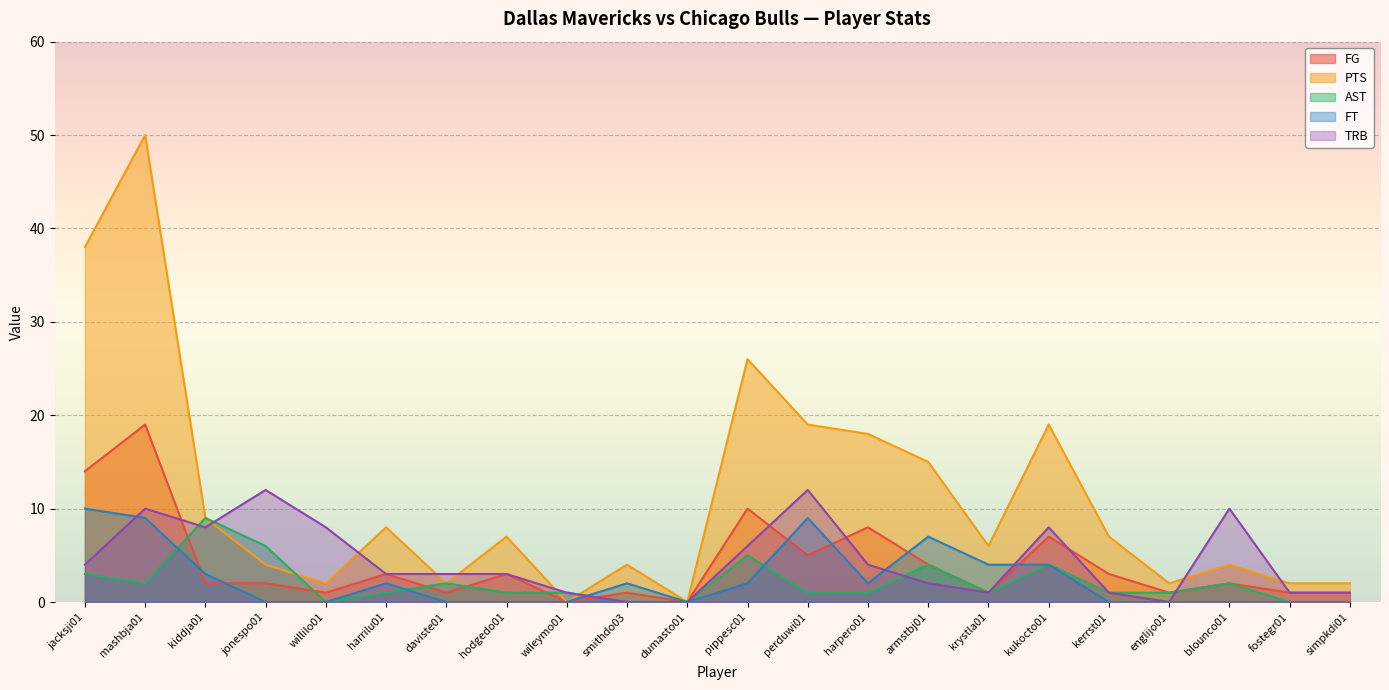

Between kiddja01 and smithdo03, which series saw the biggest shift?

AST